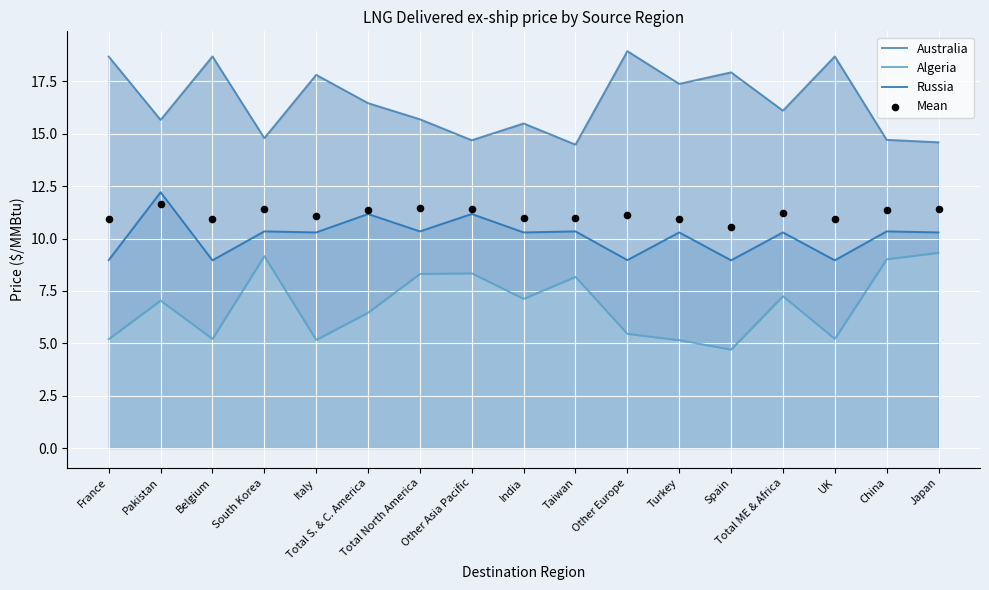

Which series has the widest spread of Y values?

Algeria